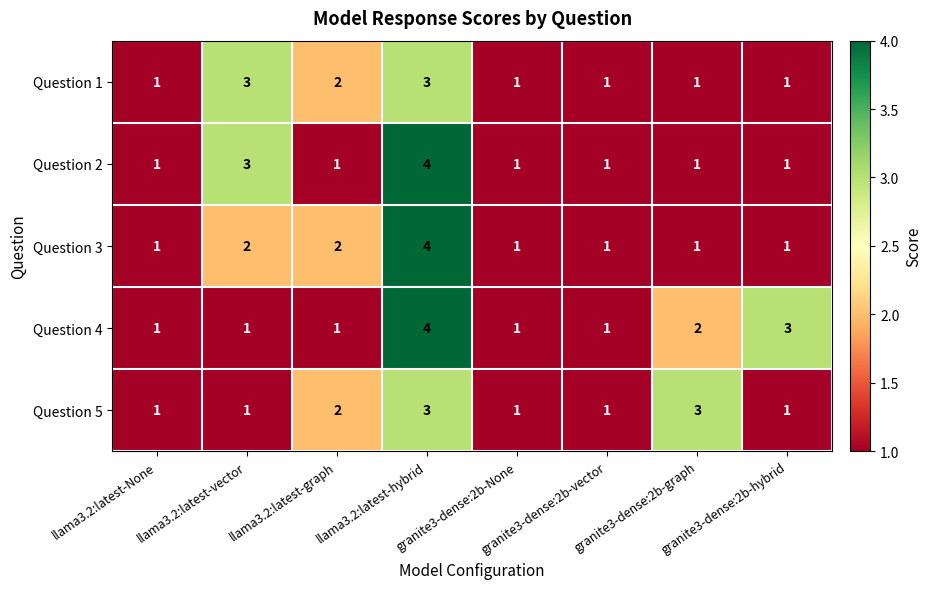

Between llama3.2:latest-vector and llama3.2:latest-graph, which series saw the biggest shift?

Question 2